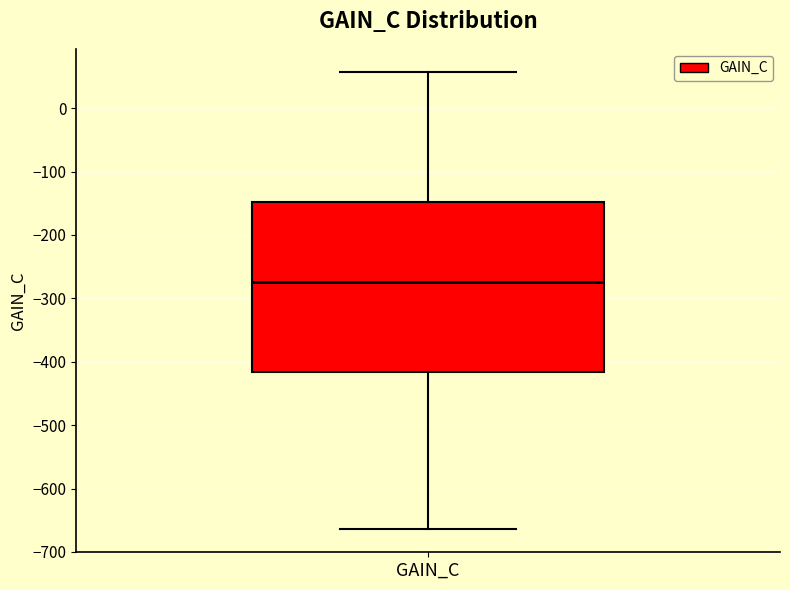

Where is the lower edge of the box for GAIN_C on the y-axis? The values are not printed on the chart, so give them approximately, as read against the axis.

-420